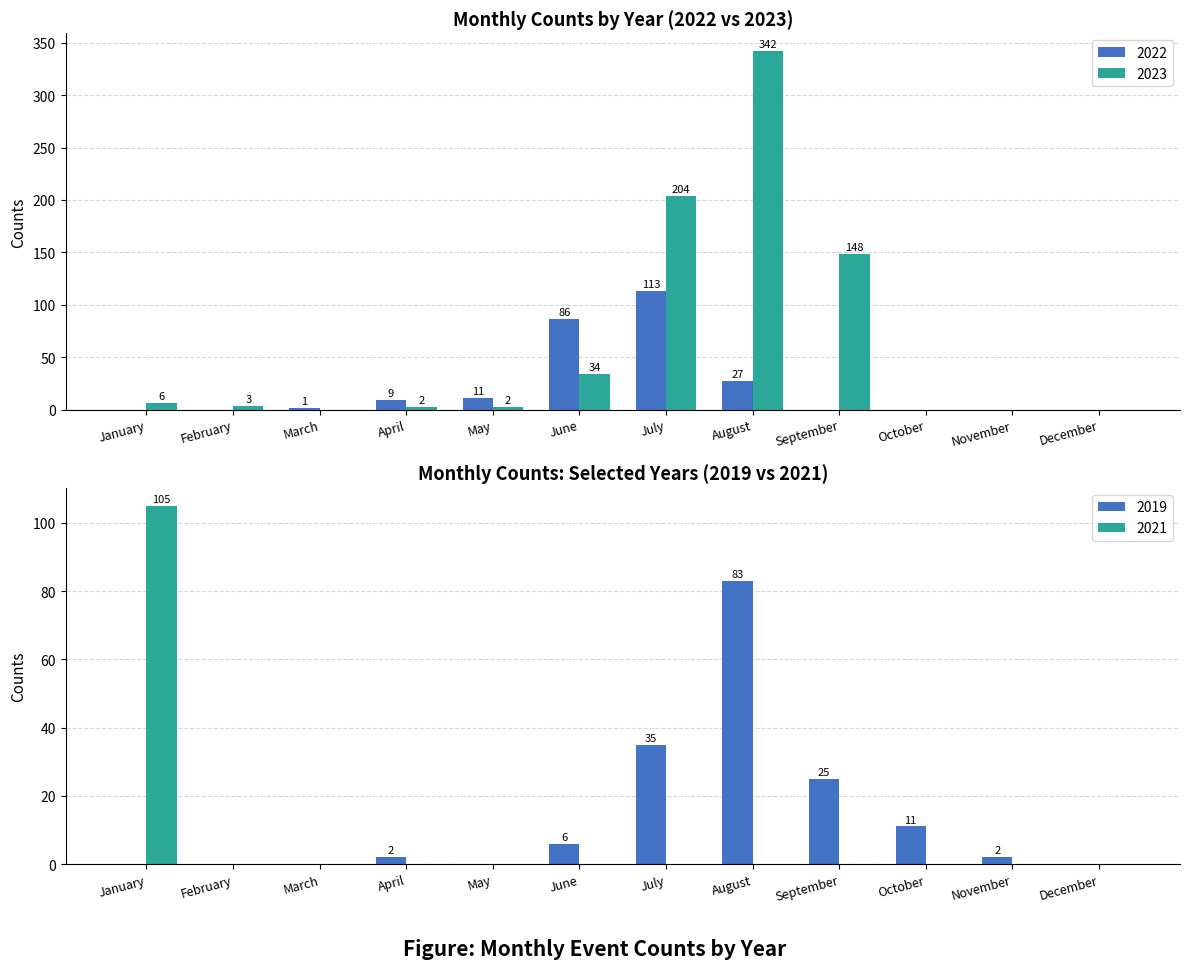

True or false: 2023 has a value of 0 at March.

True